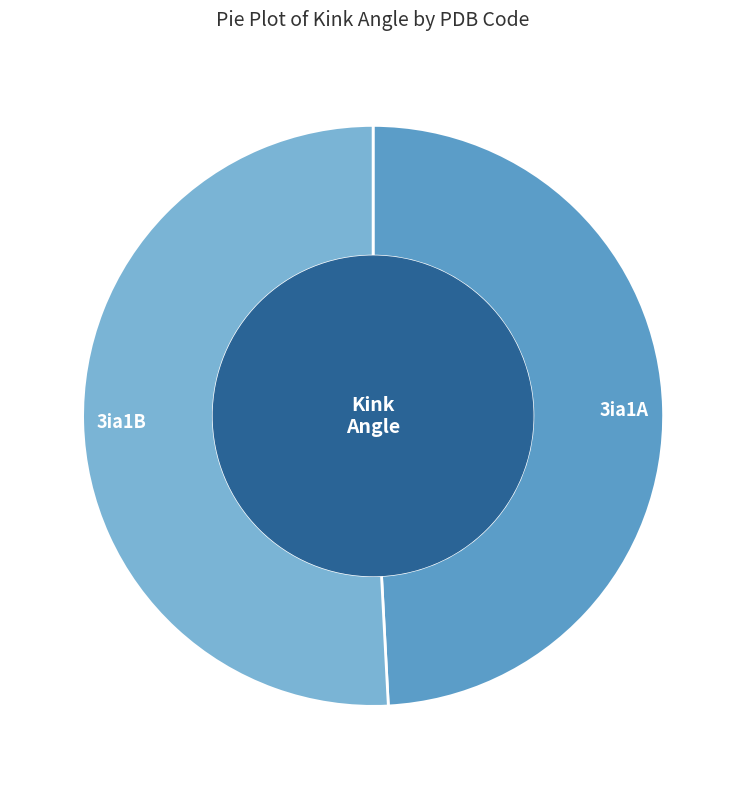

Count the number of slices in the pie.

2